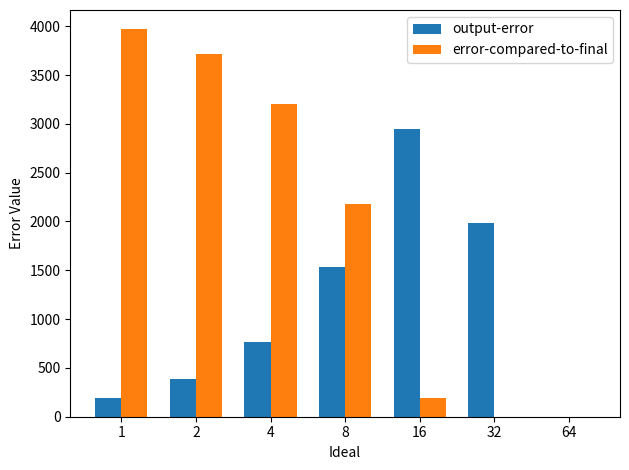

What are all the series names shown in the legend?

output-error, error-compared-to-final